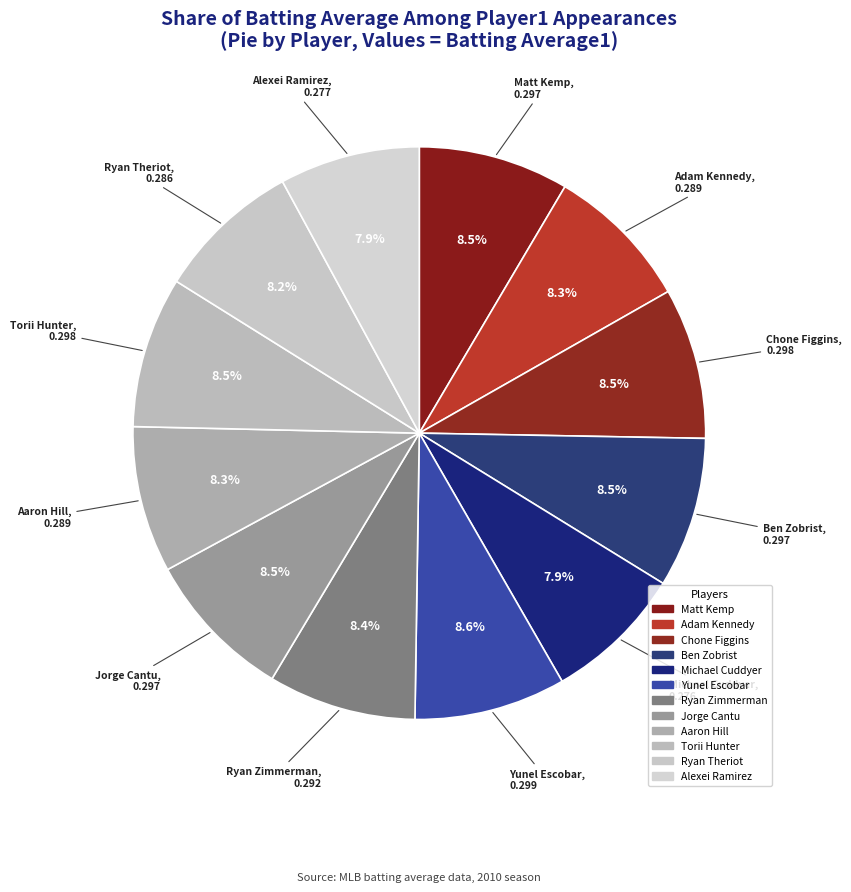

How much of the chart is everything except Alexei Ramirez?

92.1%